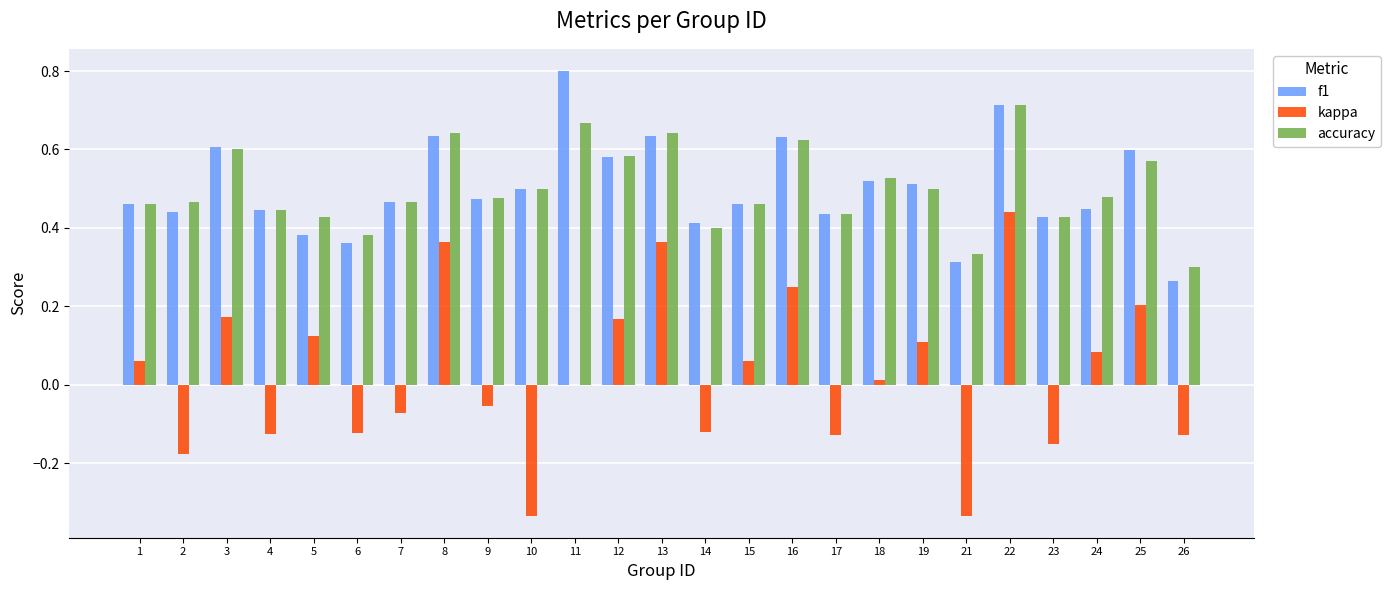

How many data points does each series have?

25